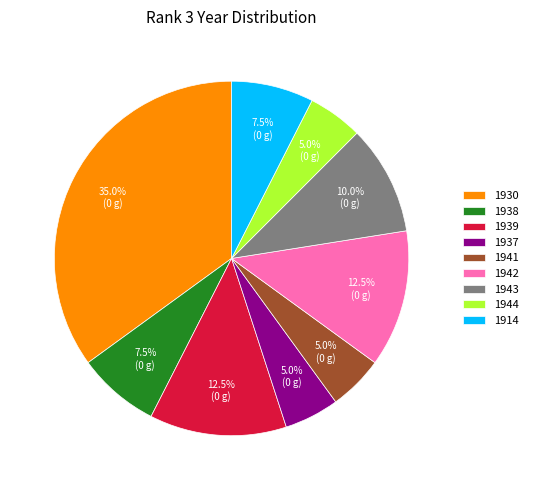

Is the sum of 1914 and 1942 greater than half?

No